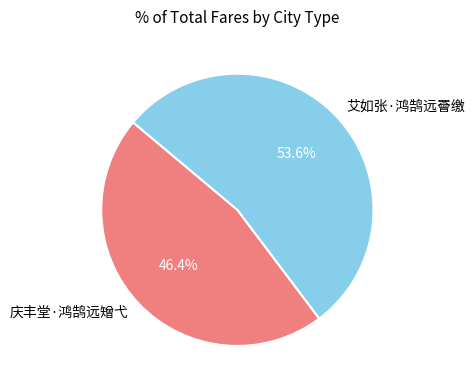

To the nearest percent, what is the average slice percentage?

50%